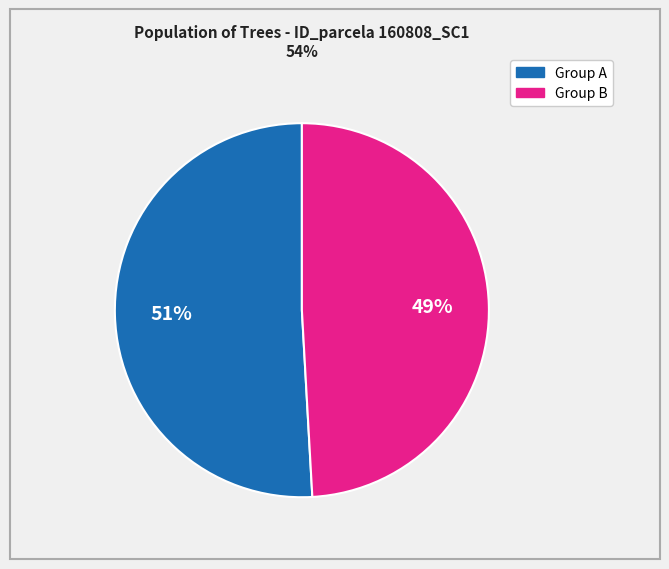

To the nearest percent, what is the average slice percentage?

50%